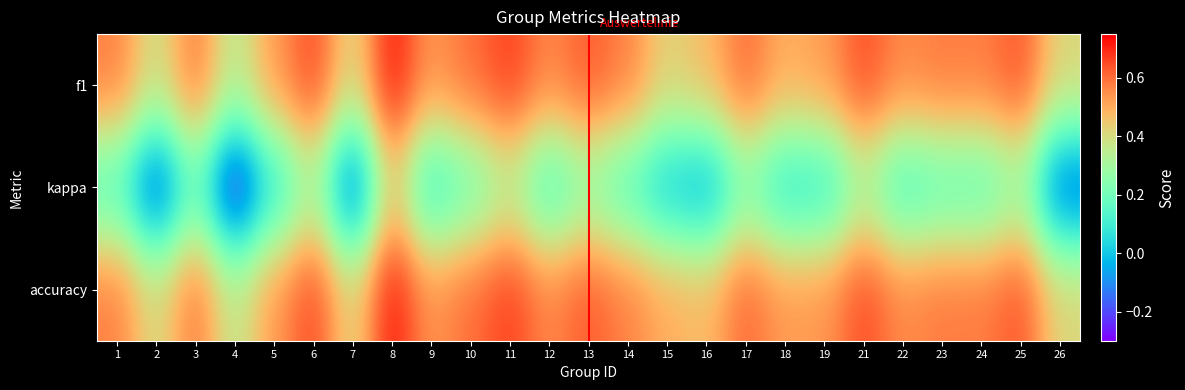

Count the number of categories in the chart.

25